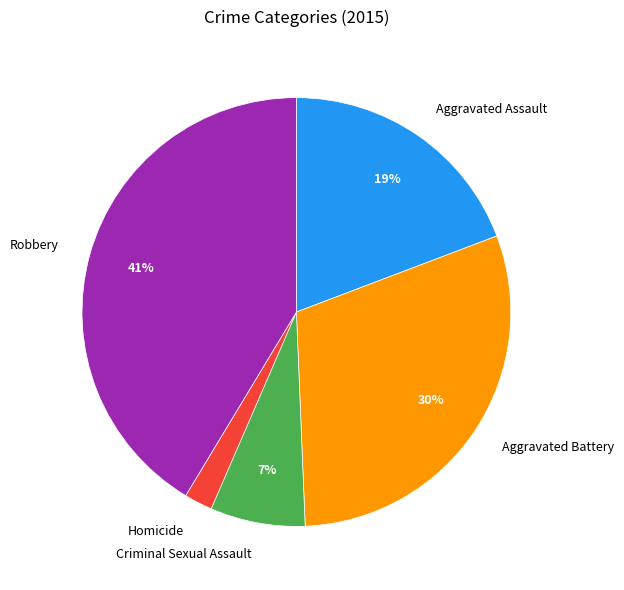

Rank the categories by value from highest to lowest.

Robbery, Aggravated Battery, Aggravated Assault, Criminal Sexual Assault, Homicide